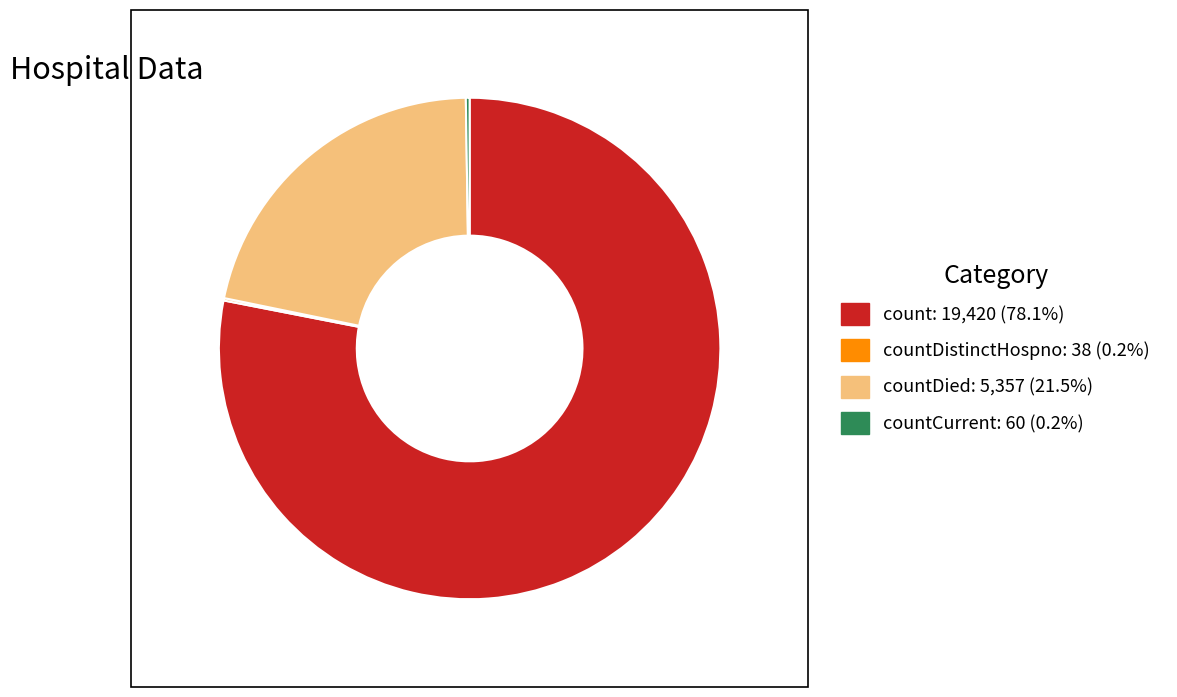

Does any single category account for the majority?

Yes